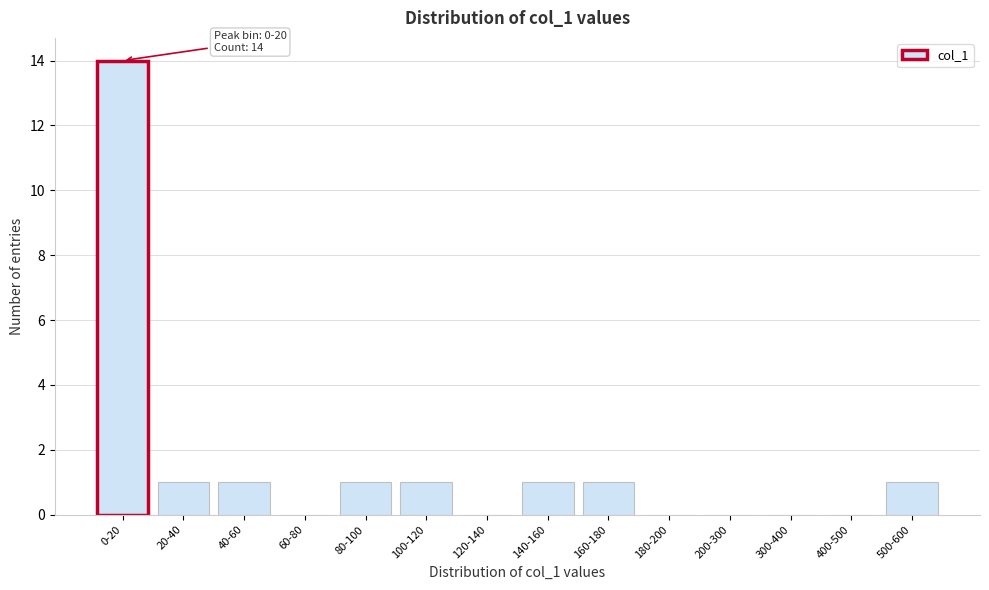

Reading left to right, transcribe all the data shown in this chart.

0-20=14	20-40=1	40-60=1	60-80=0	80-100=1	100-120=1	120-140=0	140-160=1	160-180=1	180-200=0	200-300=0	300-400=0	400-500=0	500-600=1